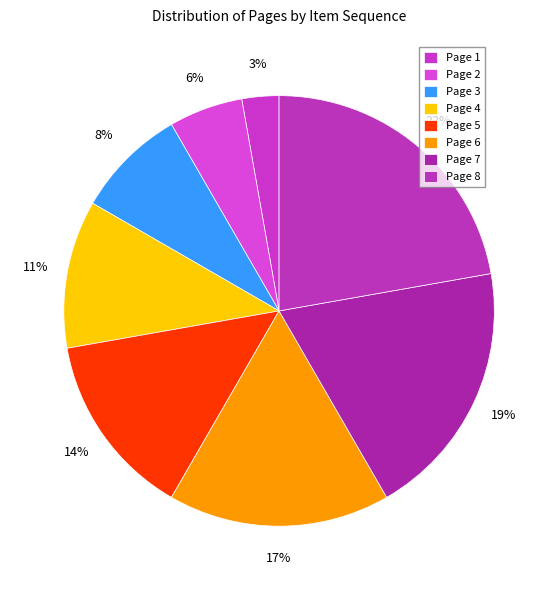

How many slices are in this pie chart?

8